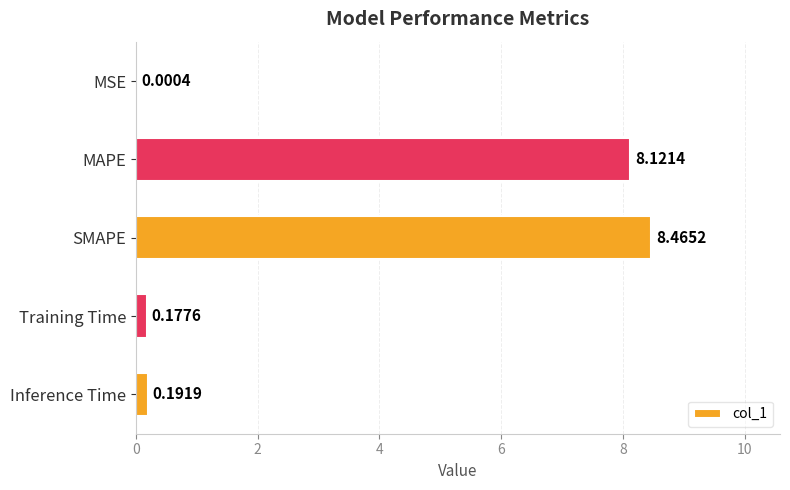

Between Inference Time and MSE, which is larger?

Inference Time